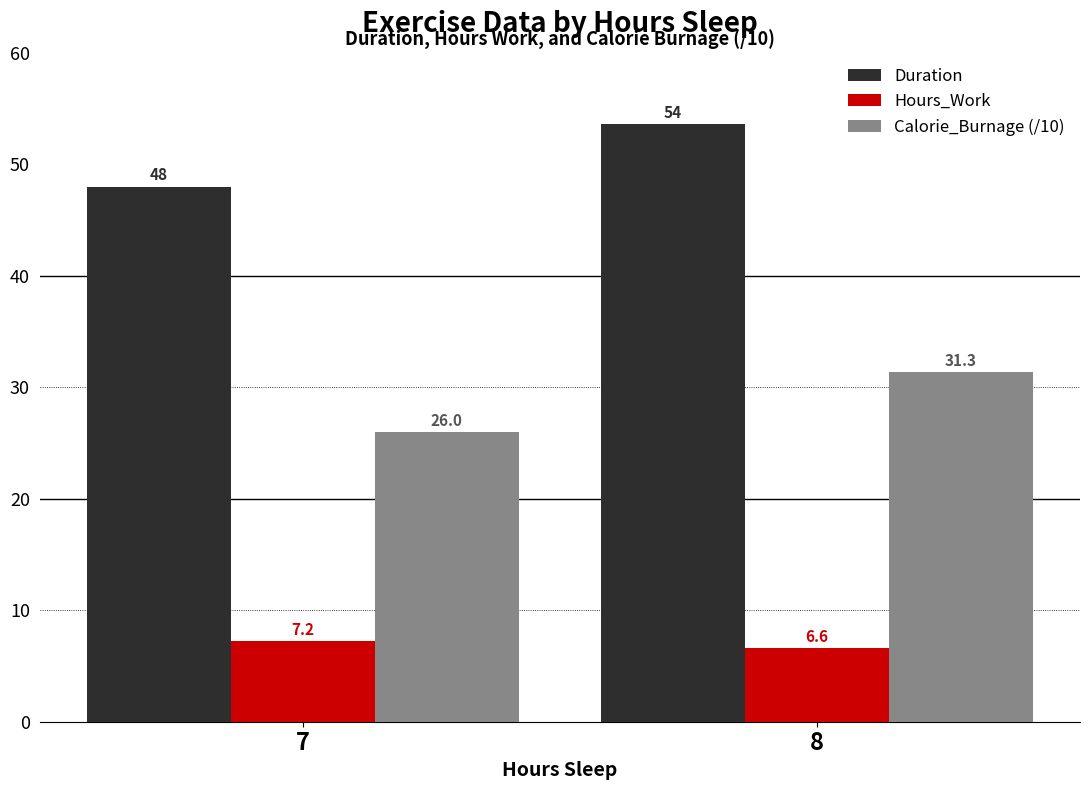

At which label is Hours_Work closest to 6?

8